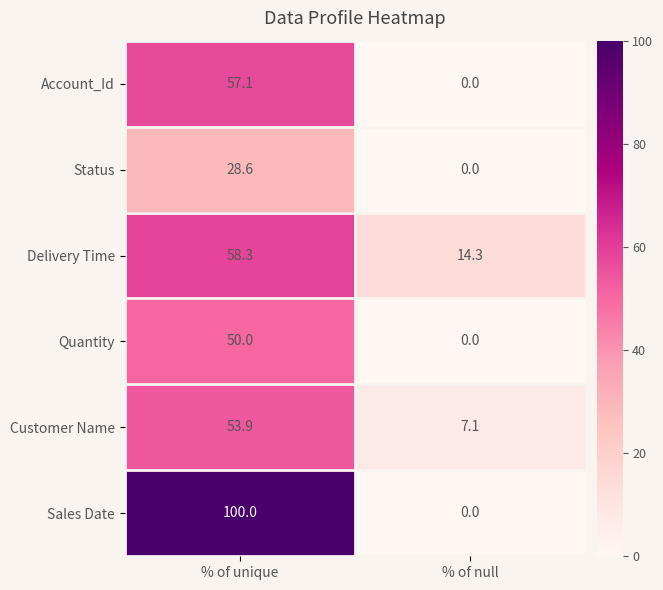

Which label corresponds to the smallest value in the chart?

% of null